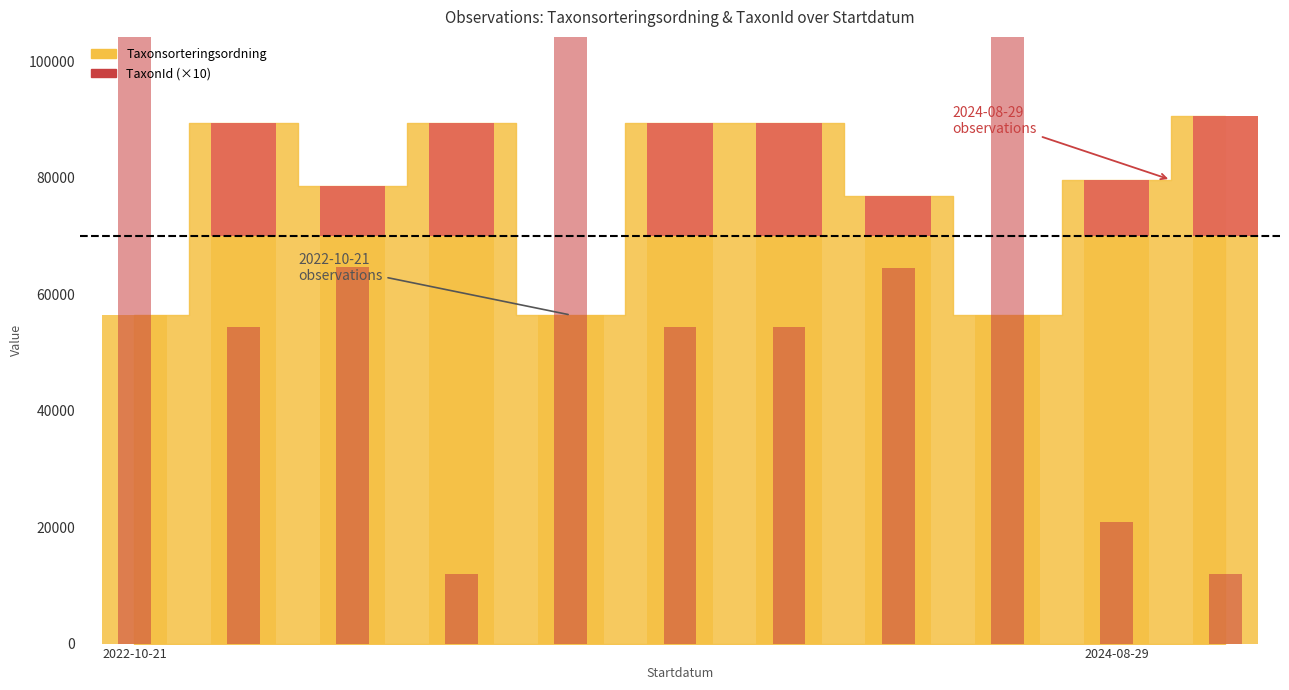

Rank the series by their maximum value, from highest to lowest.

TaxonId, Taxonsorteringsordning